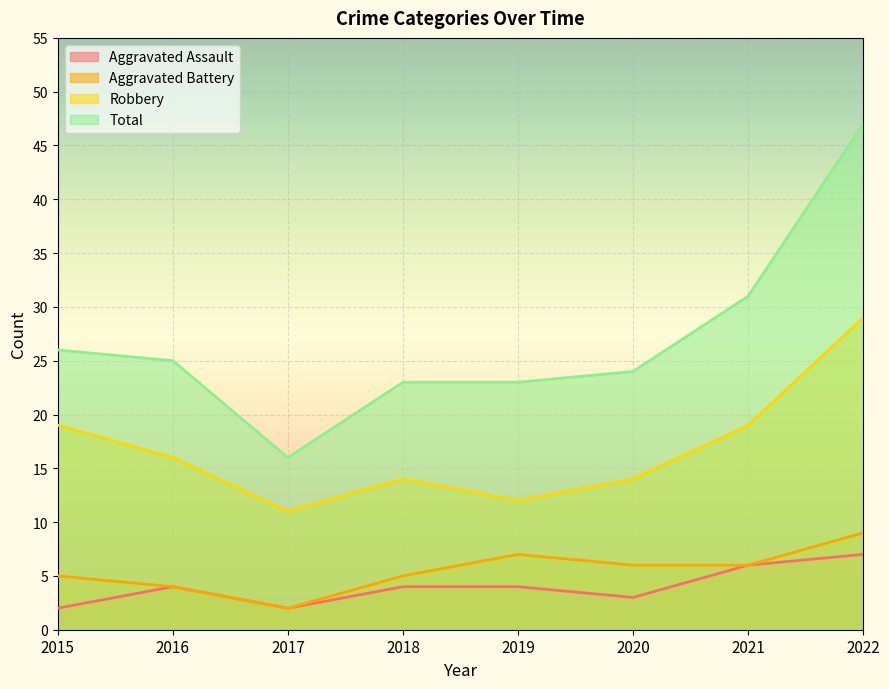

Is the value of Robbery at 2019 greater than the value of Total at 2016?

No